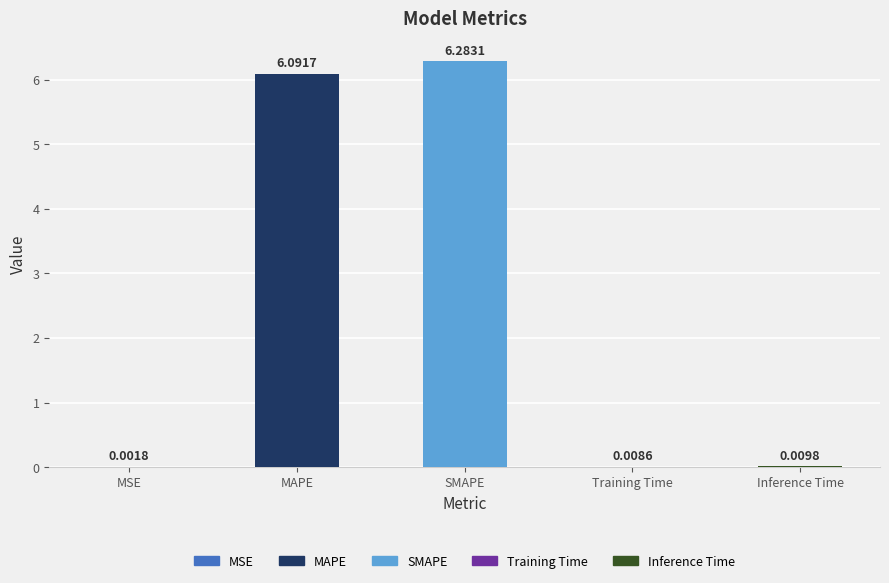

At which category does the chart reach its peak across all series?

SMAPE